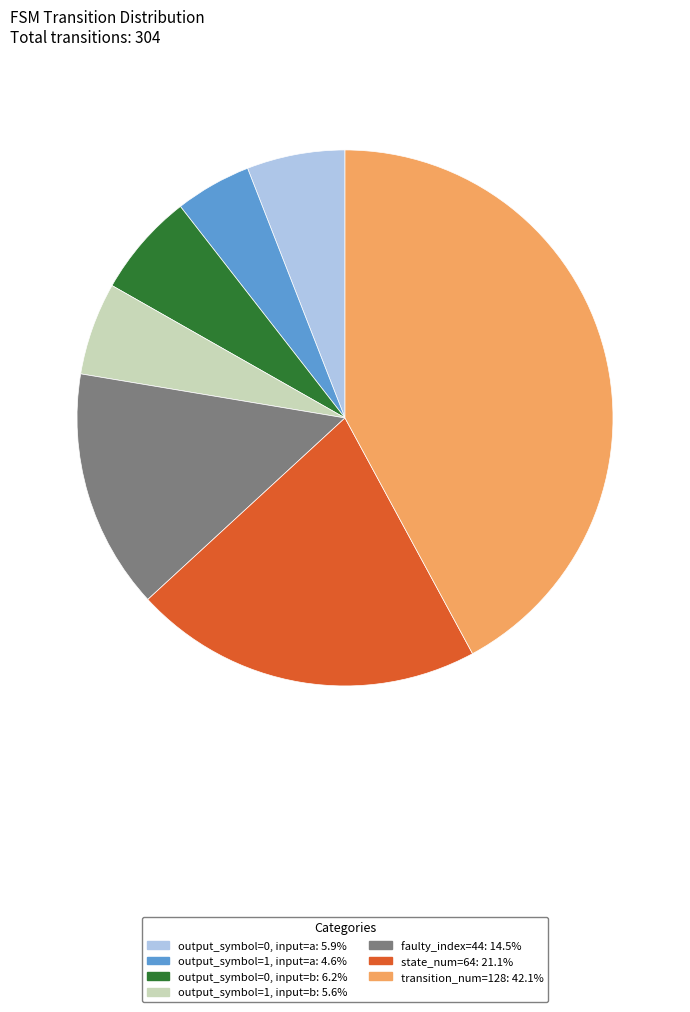

Do output_symbol=0, input=b and faulty_index=44 together represent more than half of the pie?

No